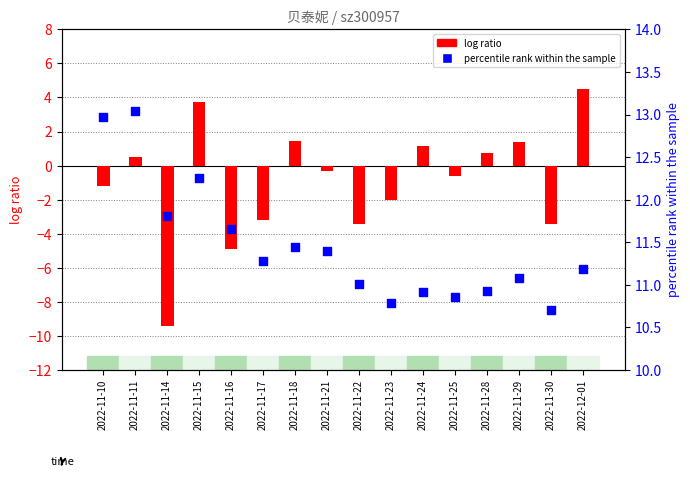

Which series has the widest spread of Y values?

log ratio